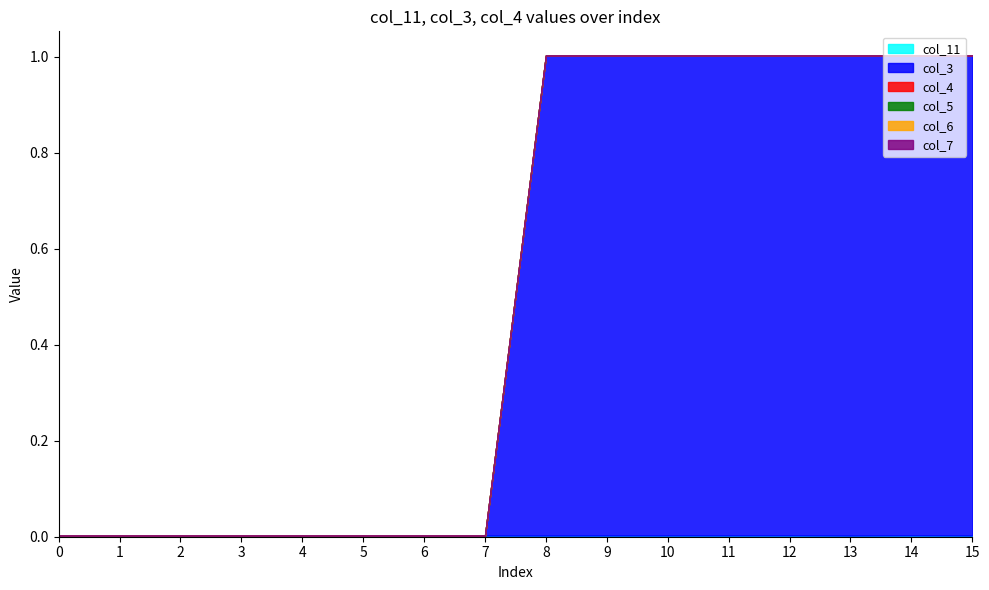

Does the chart display data point markers on the line(s)?

No